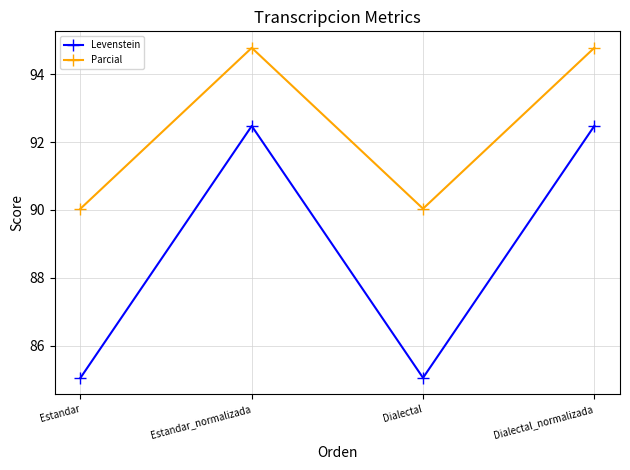

True or false: Levenstein and Parcial intersect in this chart.

False